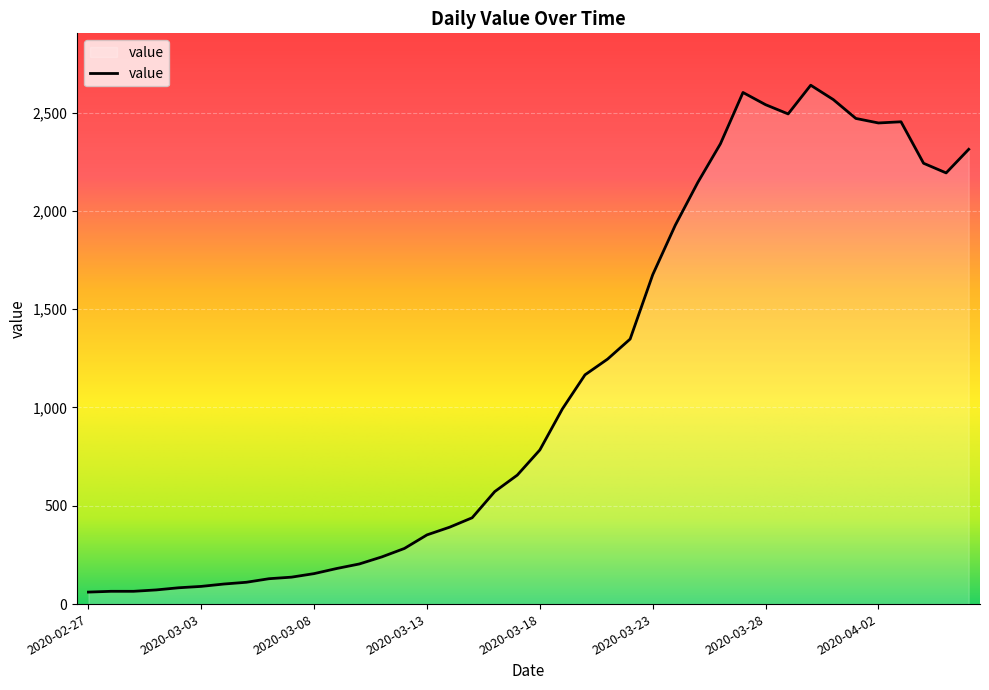

What is the difference between the maximum and minimum values?

2578